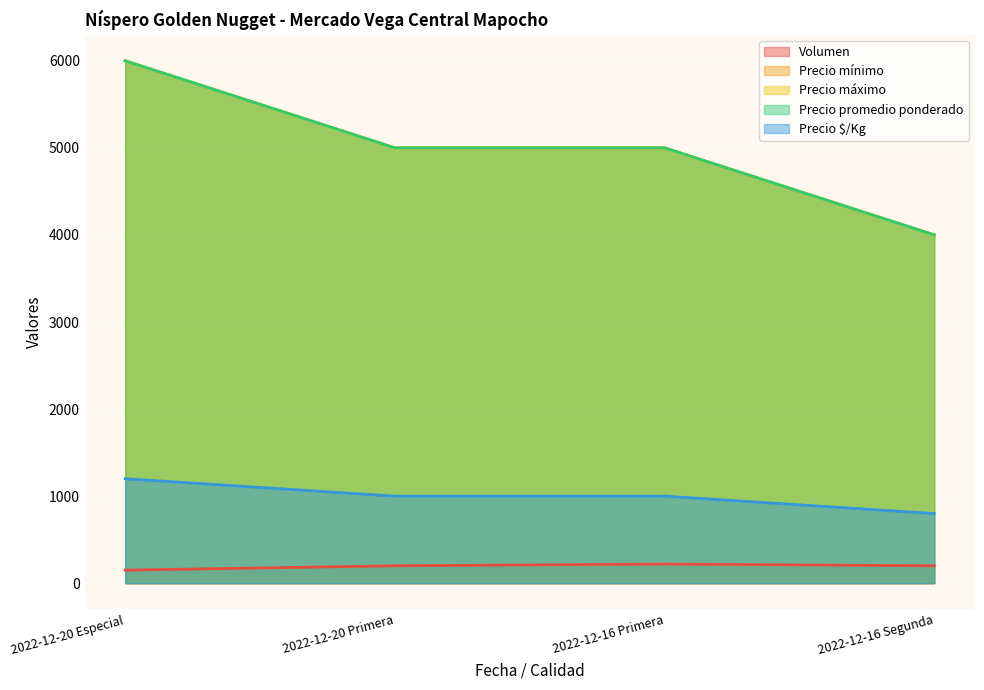

True or false: Precio mínimo and Precio promedio ponderado intersect in this chart.

False